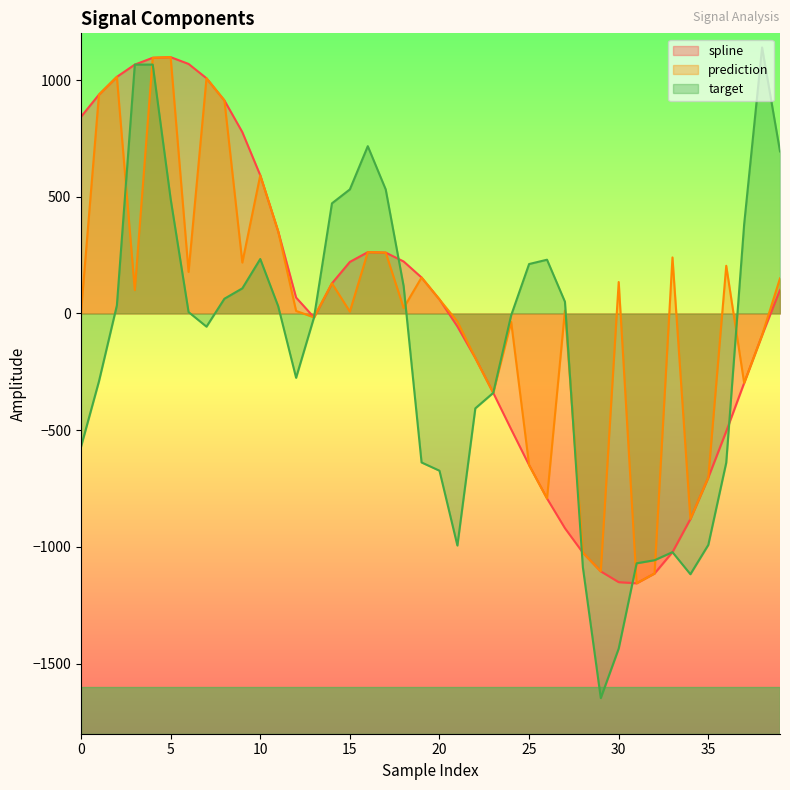

Which label corresponds to the largest value in the chart?

38